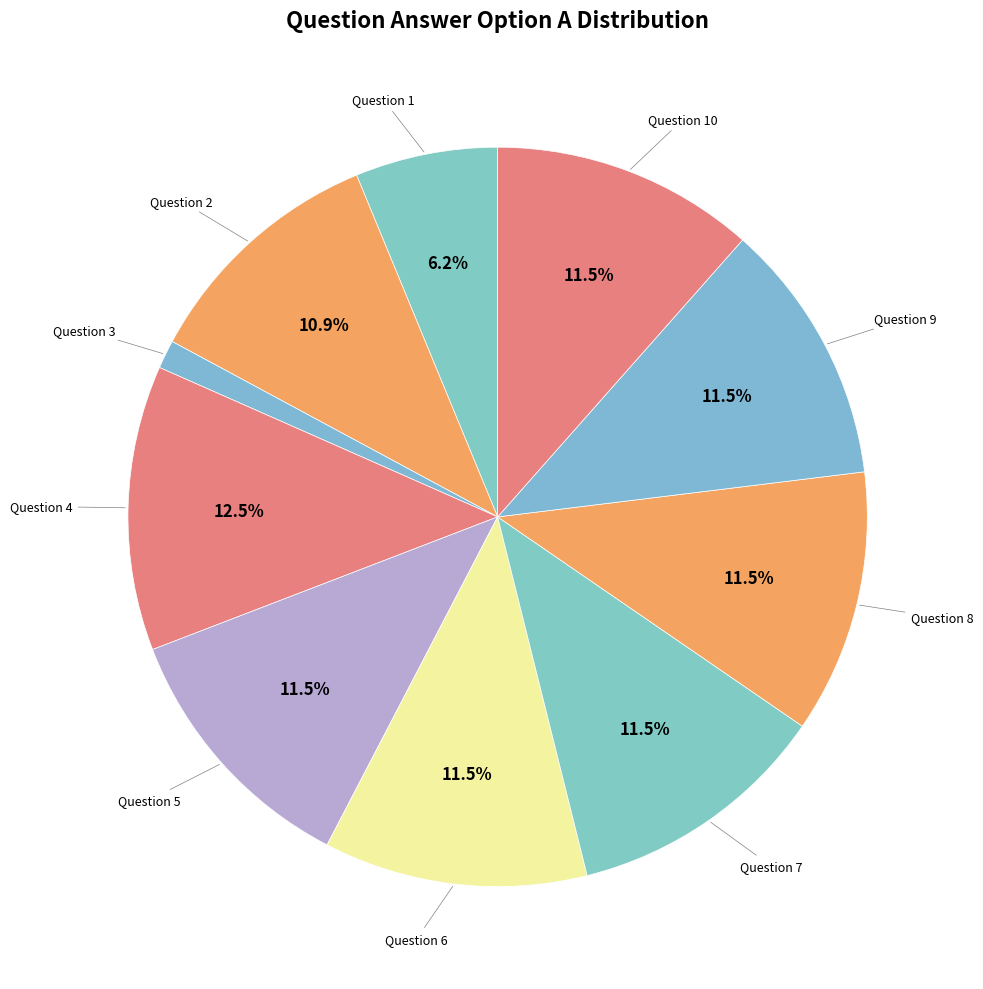

Is there a majority slice in this chart?

No